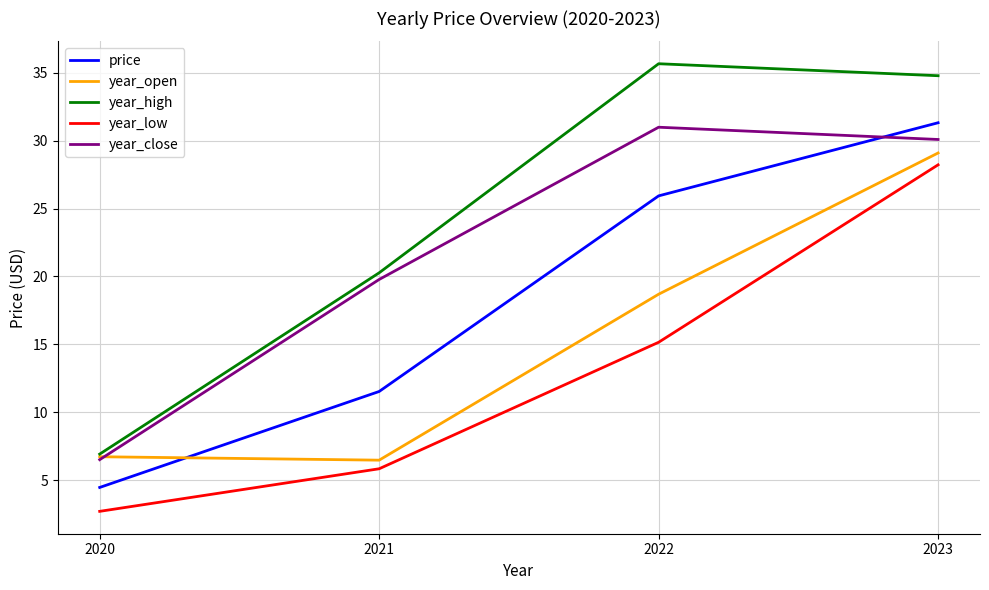

List the series in order of their peak value, highest first.

year_high, price, year_close, year_open, year_low